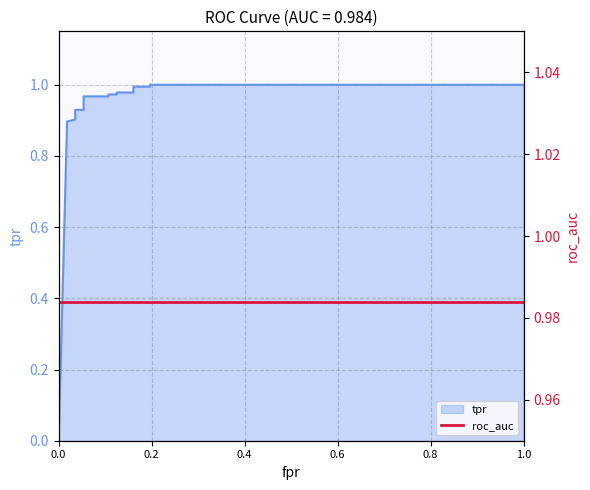

Reading left to right, list all the values displayed in this chart.

0.0	0.9	0.9	0.9	0.9	0.9	1.0	1.0	1.0	1.0	1.0	1.0	1.0	1.0	1.0	1.0